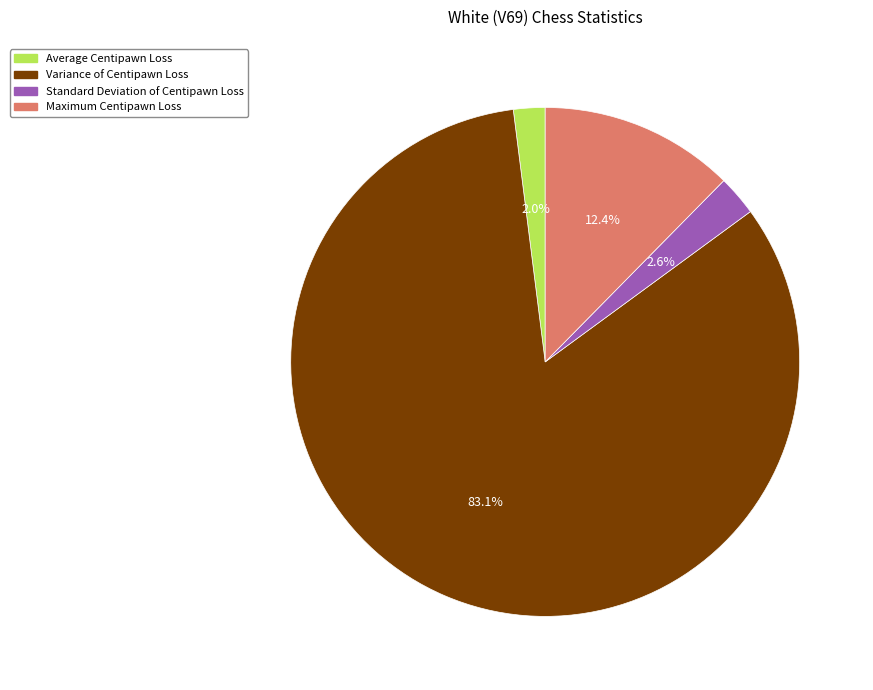

Is there a majority slice in this chart?

Yes